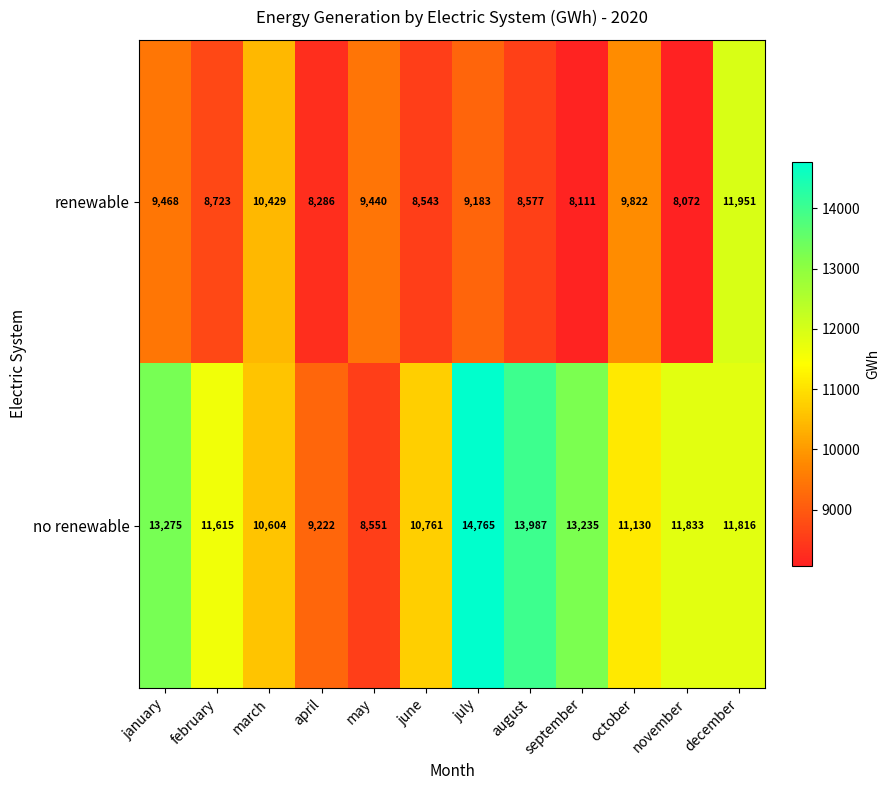

What is the minimum value shown in the chart?

8072